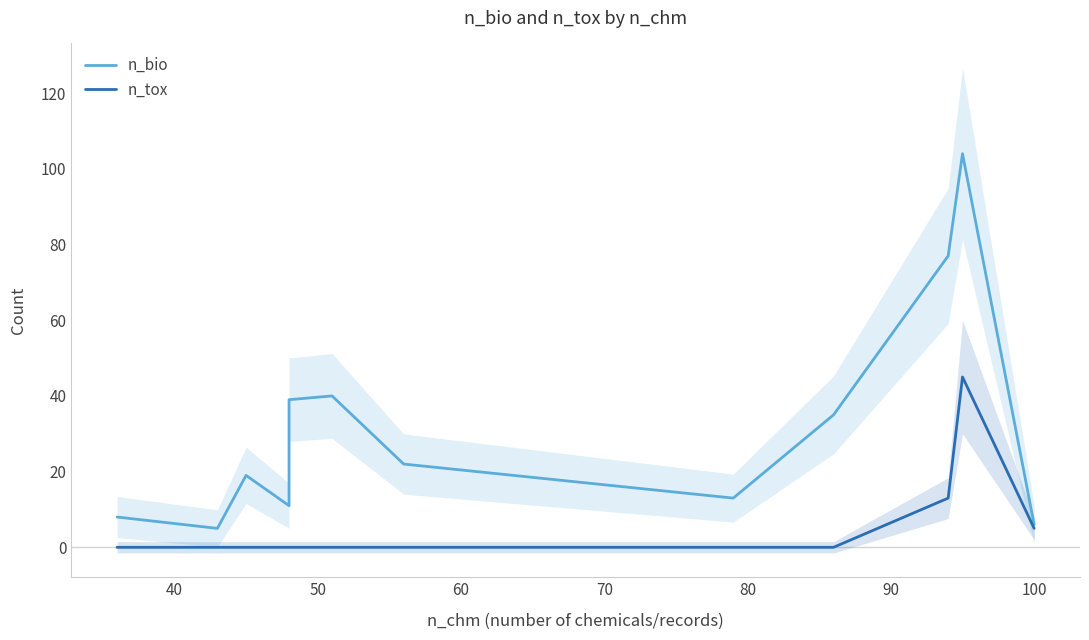

Does the chart display data point markers on the line(s)?

No